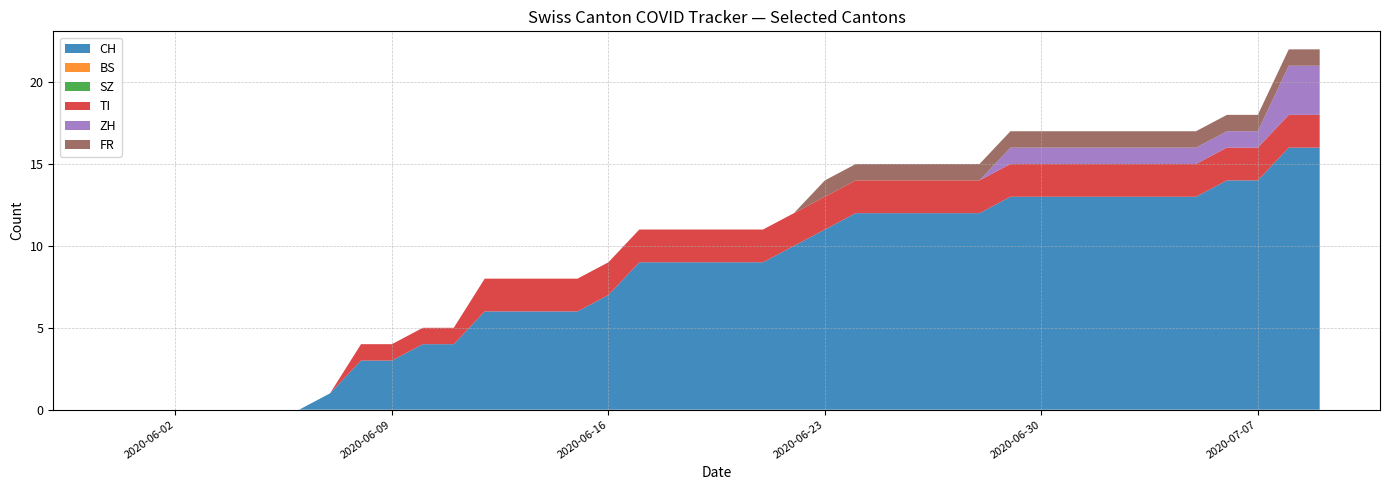

Reading right to left, transcribe all the data shown in this chart.

CH: 2020-07-09=16	2020-07-08=16	2020-07-07=14	2020-07-06=14	2020-07-05=13	2020-07-04=13	2020-07-03=13	2020-07-02=13	2020-07-01=13	2020-06-30=13	2020-06-29=13	2020-06-28=12	2020-06-27=12	2020-06-26=12	2020-06-25=12	2020-06-24=12	2020-06-23=11	2020-06-22=10	2020-06-21=9	2020-06-20=9	2020-06-19=9	2020-06-18=9	2020-06-17=9	2020-06-16=7	2020-06-15=6	2020-06-14=6	2020-06-13=6	2020-06-12=6	2020-06-11=4	2020-06-10=4	2020-06-09=3	2020-06-08=3	2020-06-07=1	2020-06-06=0	2020-06-05=0	2020-06-04=0	2020-06-03=0	2020-06-02=0	2020-06-01=0	2020-05-31=0
BS: 2020-07-09=0	2020-07-08=0	2020-07-07=0	2020-07-06=0	2020-07-05=0	2020-07-04=0	2020-07-03=0	2020-07-02=0	2020-07-01=0	2020-06-30=0	2020-06-29=0	2020-06-28=0	2020-06-27=0	2020-06-26=0	2020-06-25=0	2020-06-24=0	2020-06-23=0	2020-06-22=0	2020-06-21=0	2020-06-20=0	2020-06-19=0	2020-06-18=0	2020-06-17=0	2020-06-16=0	2020-06-15=0	2020-06-14=0	2020-06-13=0	2020-06-12=0	2020-06-11=0	2020-06-10=0	2020-06-09=0	2020-06-08=0	2020-06-07=0	2020-06-06=0	2020-06-05=0	2020-06-04=0	2020-06-03=0	2020-06-02=0	2020-06-01=0	2020-05-31=0
SZ: 2020-07-09=0	2020-07-08=0	2020-07-07=0	2020-07-06=0	2020-07-05=0	2020-07-04=0	2020-07-03=0	2020-07-02=0	2020-07-01=0	2020-06-30=0	2020-06-29=0	2020-06-28=0	2020-06-27=0	2020-06-26=0	2020-06-25=0	2020-06-24=0	2020-06-23=0	2020-06-22=0	2020-06-21=0	2020-06-20=0	2020-06-19=0	2020-06-18=0	2020-06-17=0	2020-06-16=0	2020-06-15=0	2020-06-14=0	2020-06-13=0	2020-06-12=0	2020-06-11=0	2020-06-10=0	2020-06-09=0	2020-06-08=0	2020-06-07=0	2020-06-06=0	2020-06-05=0	2020-06-04=0	2020-06-03=0	2020-06-02=0	2020-06-01=0	2020-05-31=0
TI: 2020-07-09=2	2020-07-08=2	2020-07-07=2	2020-07-06=2	2020-07-05=2	2020-07-04=2	2020-07-03=2	2020-07-02=2	2020-07-01=2	2020-06-30=2	2020-06-29=2	2020-06-28=2	2020-06-27=2	2020-06-26=2	2020-06-25=2	2020-06-24=2	2020-06-23=2	2020-06-22=2	2020-06-21=2	2020-06-20=2	2020-06-19=2	2020-06-18=2	2020-06-17=2	2020-06-16=2	2020-06-15=2	2020-06-14=2	2020-06-13=2	2020-06-12=2	2020-06-11=1	2020-06-10=1	2020-06-09=1	2020-06-08=1	2020-06-07=0	2020-06-06=0	2020-06-05=0	2020-06-04=0	2020-06-03=0	2020-06-02=0	2020-06-01=0	2020-05-31=0
ZH: 2020-07-09=3	2020-07-08=3	2020-07-07=1	2020-07-06=1	2020-07-05=1	2020-07-04=1	2020-07-03=1	2020-07-02=1	2020-07-01=1	2020-06-30=1	2020-06-29=1	2020-06-28=0	2020-06-27=0	2020-06-26=0	2020-06-25=0	2020-06-24=0	2020-06-23=0	2020-06-22=0	2020-06-21=0	2020-06-20=0	2020-06-19=0	2020-06-18=0	2020-06-17=0	2020-06-16=0	2020-06-15=0	2020-06-14=0	2020-06-13=0	2020-06-12=0	2020-06-11=0	2020-06-10=0	2020-06-09=0	2020-06-08=0	2020-06-07=0	2020-06-06=0	2020-06-05=0	2020-06-04=0	2020-06-03=0	2020-06-02=0	2020-06-01=0	2020-05-31=0
FR: 2020-07-09=1	2020-07-08=1	2020-07-07=1	2020-07-06=1	2020-07-05=1	2020-07-04=1	2020-07-03=1	2020-07-02=1	2020-07-01=1	2020-06-30=1	2020-06-29=1	2020-06-28=1	2020-06-27=1	2020-06-26=1	2020-06-25=1	2020-06-24=1	2020-06-23=1	2020-06-22=0	2020-06-21=0	2020-06-20=0	2020-06-19=0	2020-06-18=0	2020-06-17=0	2020-06-16=0	2020-06-15=0	2020-06-14=0	2020-06-13=0	2020-06-12=0	2020-06-11=0	2020-06-10=0	2020-06-09=0	2020-06-08=0	2020-06-07=0	2020-06-06=0	2020-06-05=0	2020-06-04=0	2020-06-03=0	2020-06-02=0	2020-06-01=0	2020-05-31=0